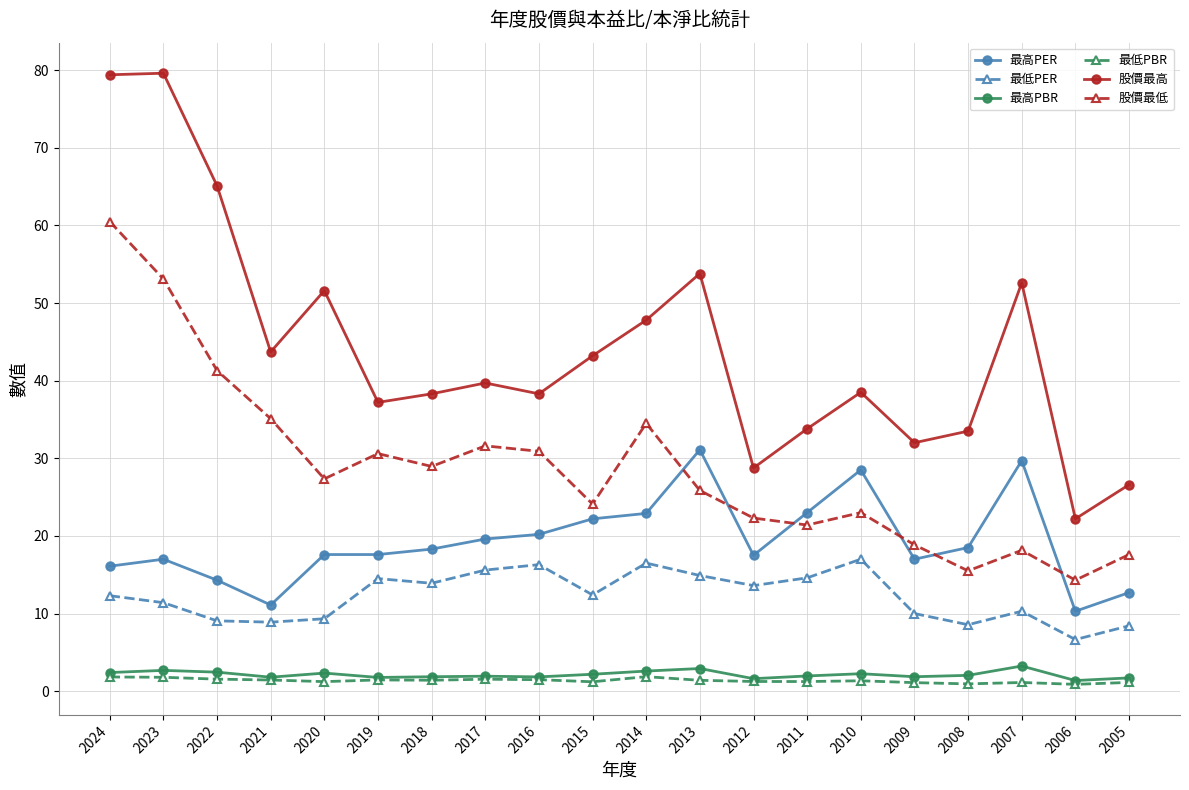

True or false: 最高PER and 最低PER cross at least once.

False